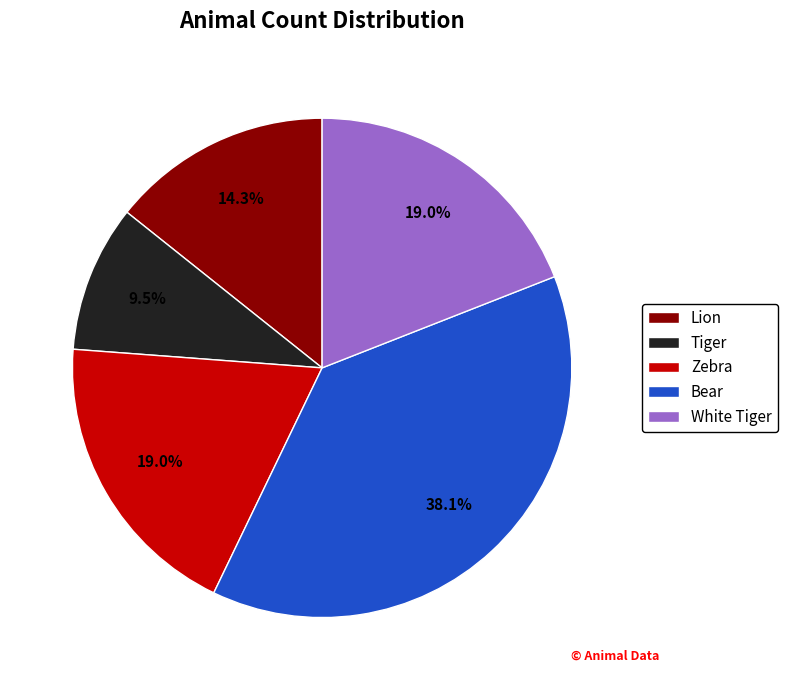

Is the sum of Zebra and Tiger greater than half?

No